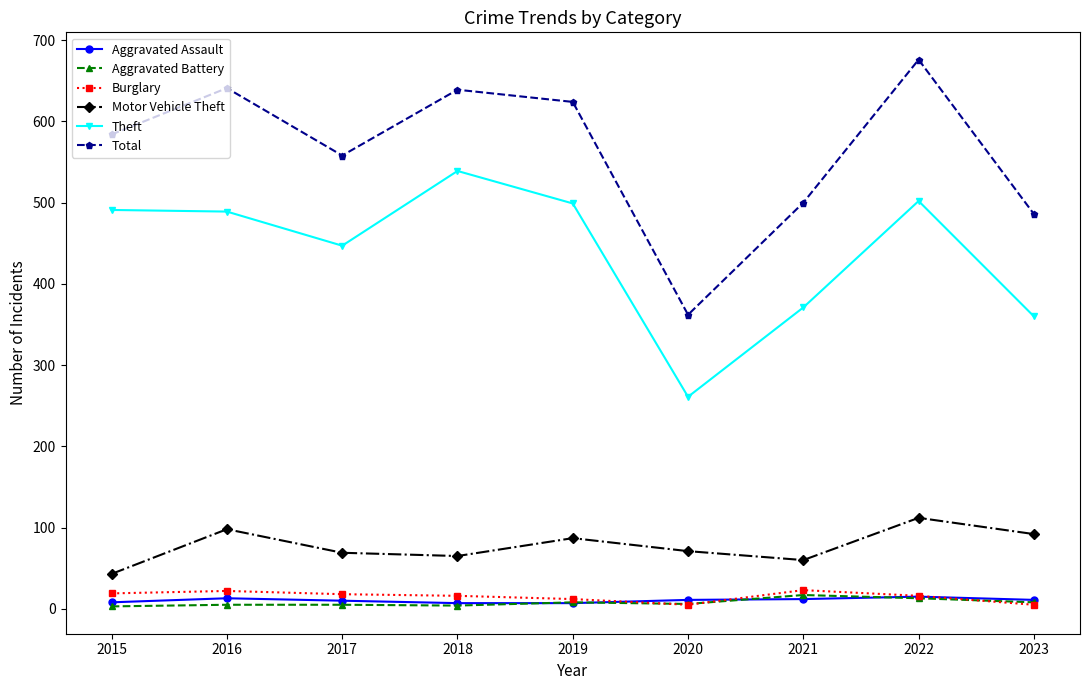

What is the difference between the Motor Vehicle Theft values at 2022 and 2018?

47